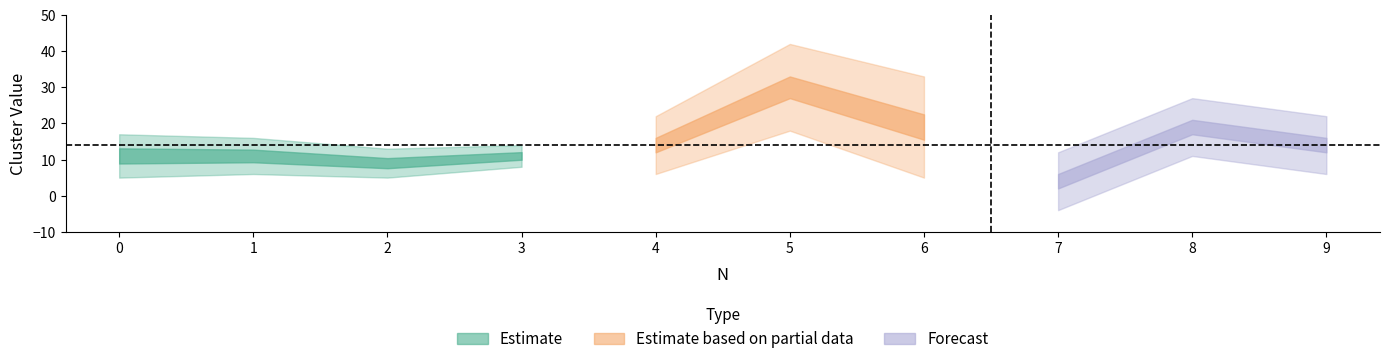

At which category does the chart reach its minimum across all series?

7